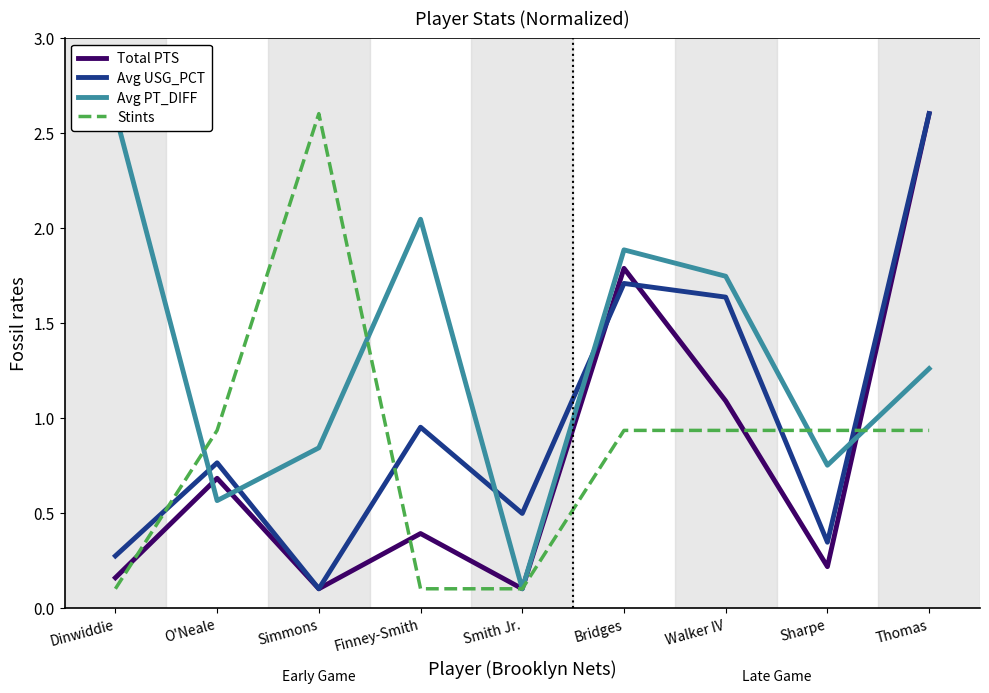

Does the chart display data point markers on the line(s)?

No